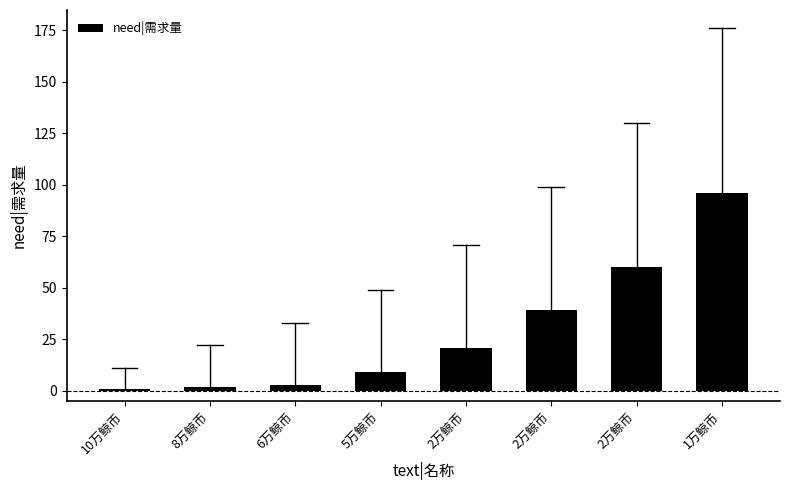

The chart shows a value of 60 at 2万鲸币. True or false?

True